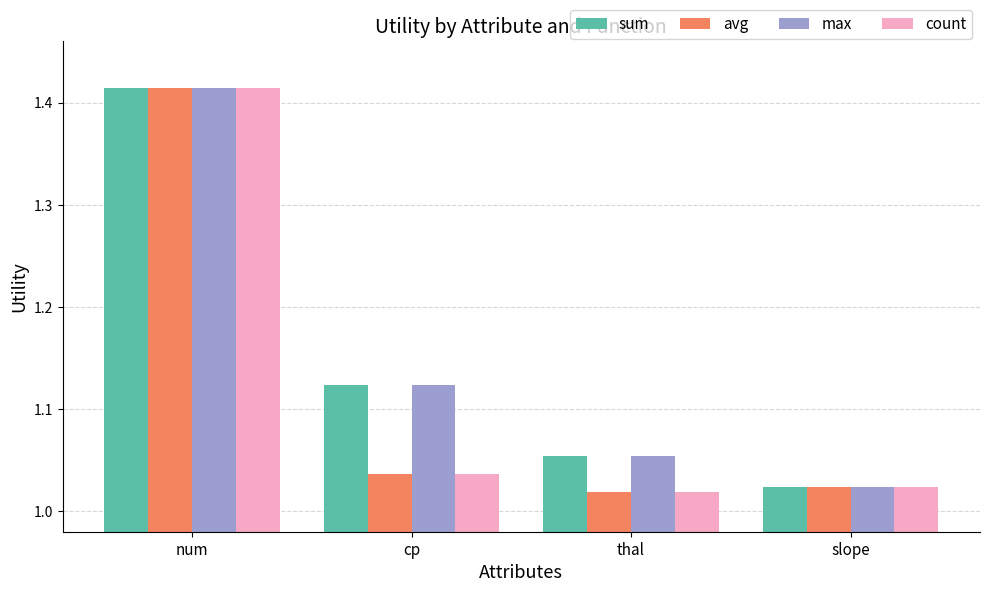

What is the total value across all series at slope?

4.1